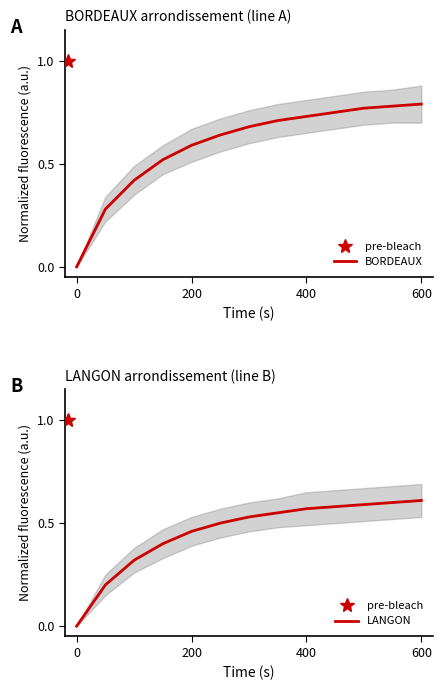

Rank the series by their average value, from lowest to highest.

LANGON, BORDEAUX